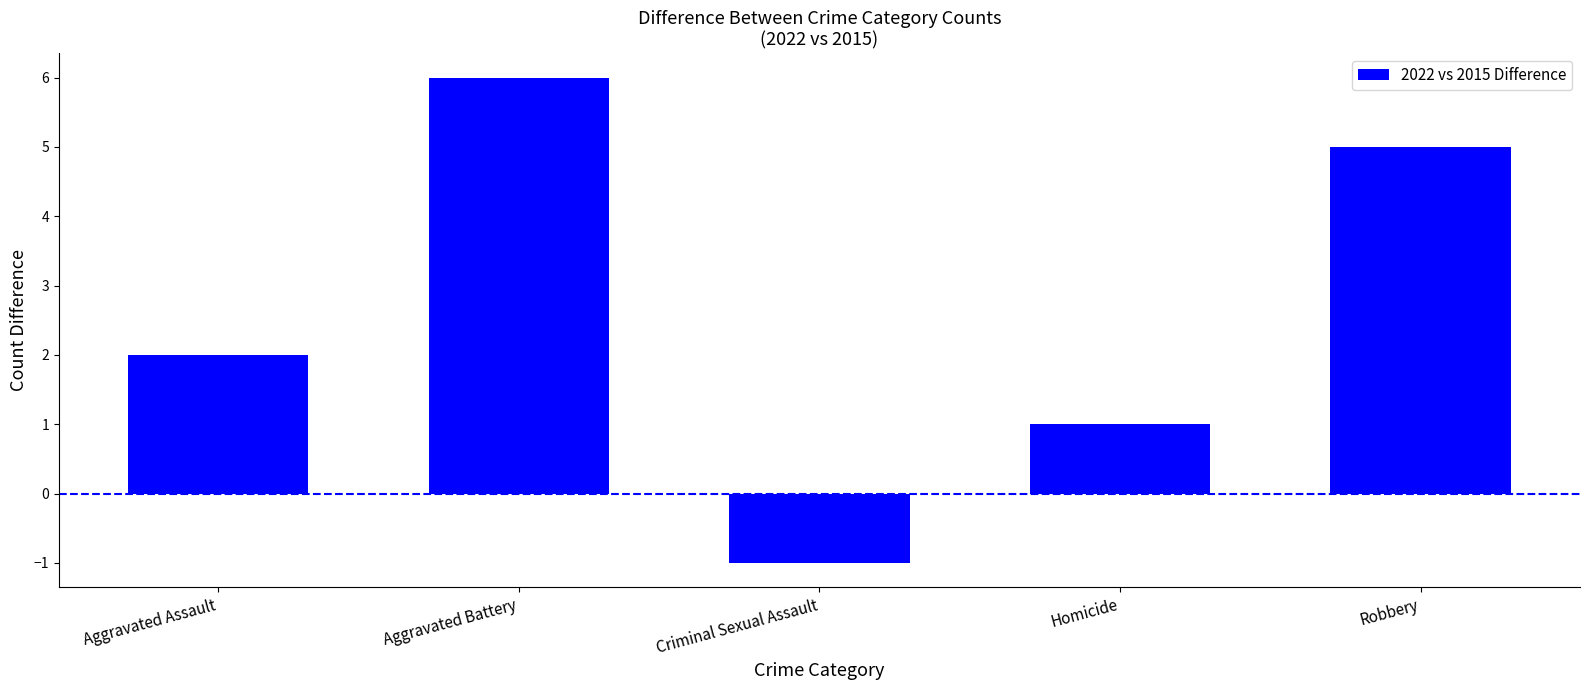

The value at Aggravated Assault is 3. True or false?

False